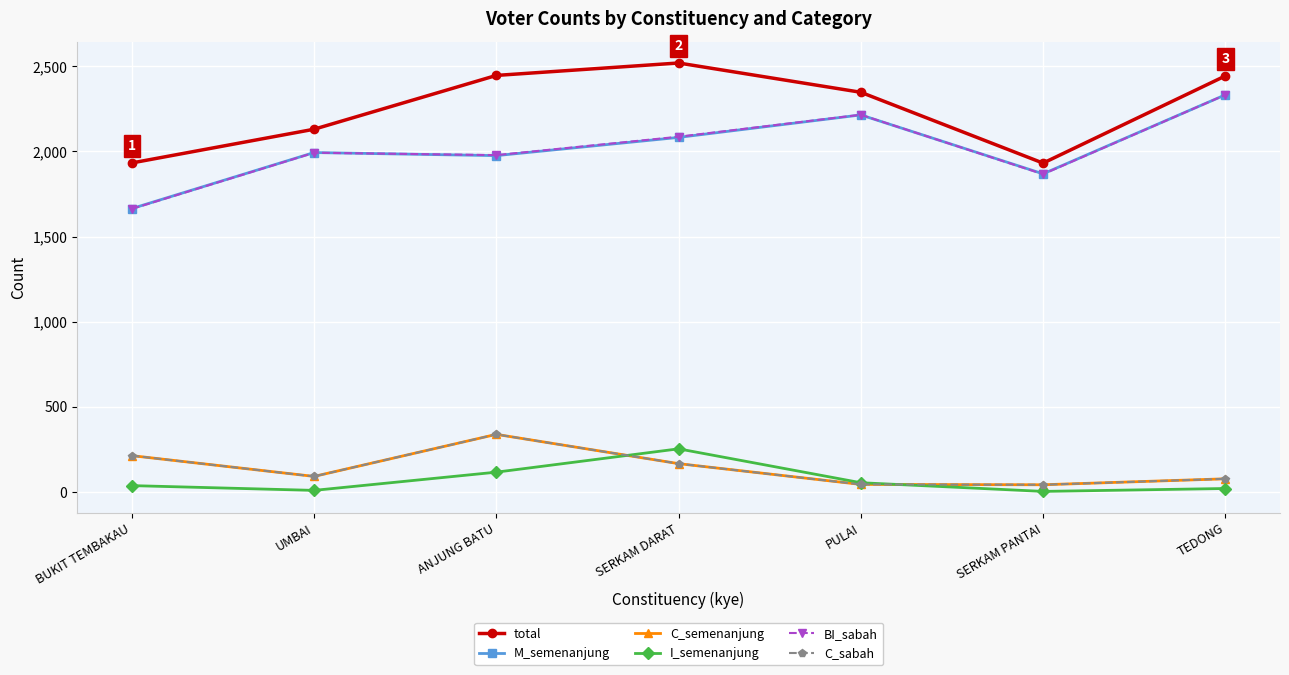

At which category is the sum across all series the highest?

TEDONG